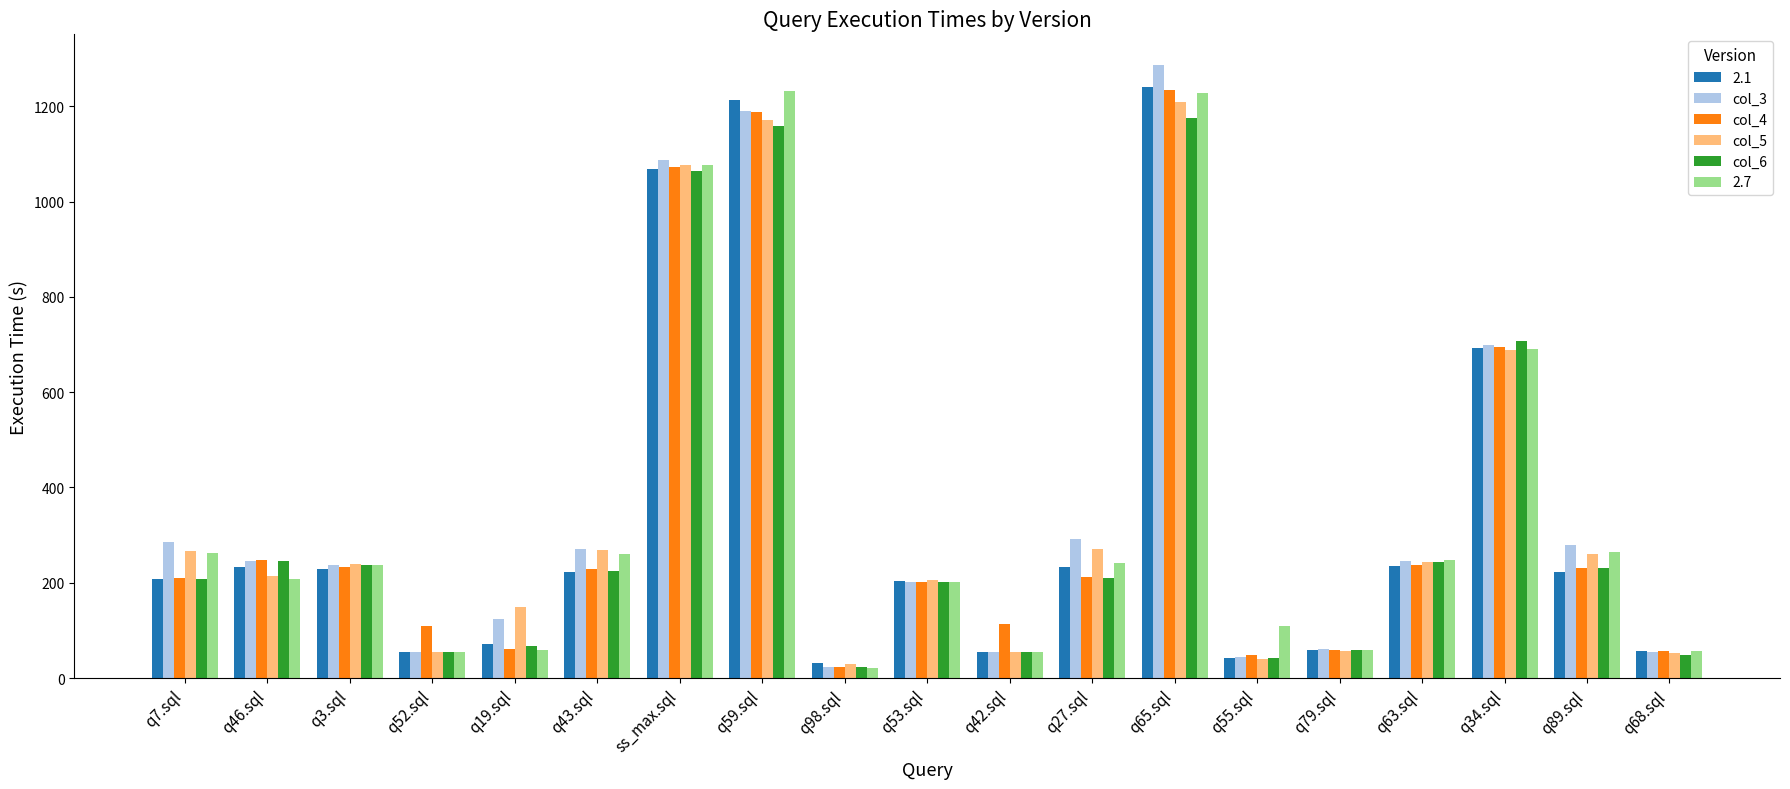

The value of 2.7 at q42.sql is 54.4. True or false?

True